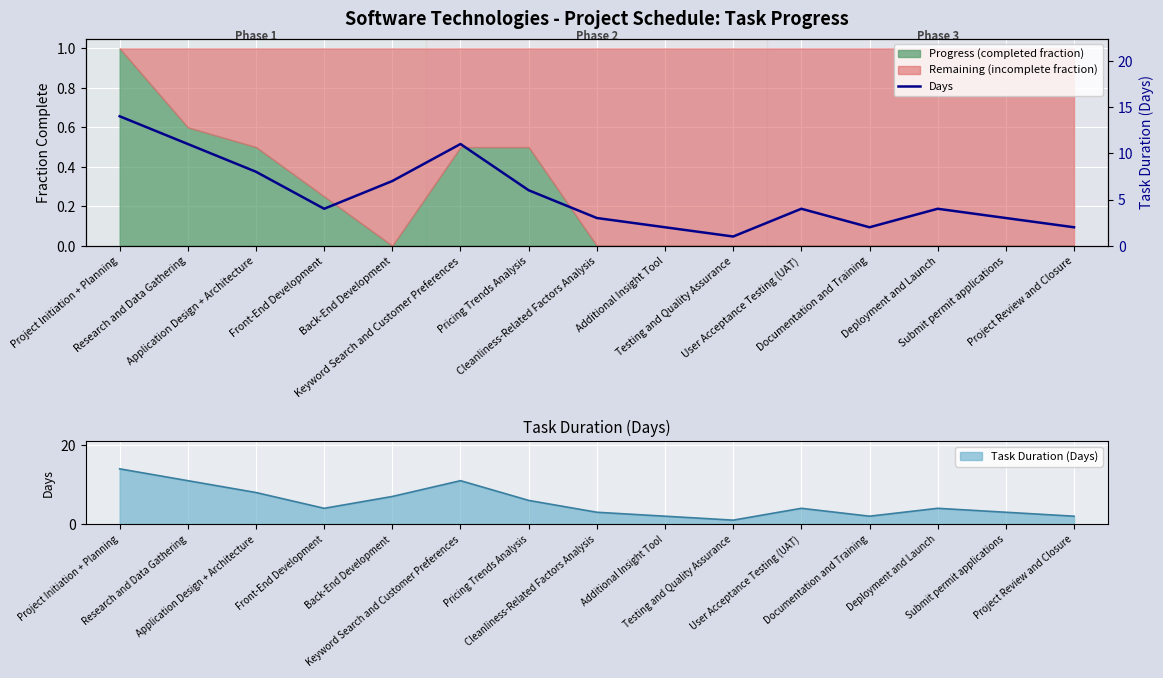

Where does the data first go above 4?

Project Initiation + Planning